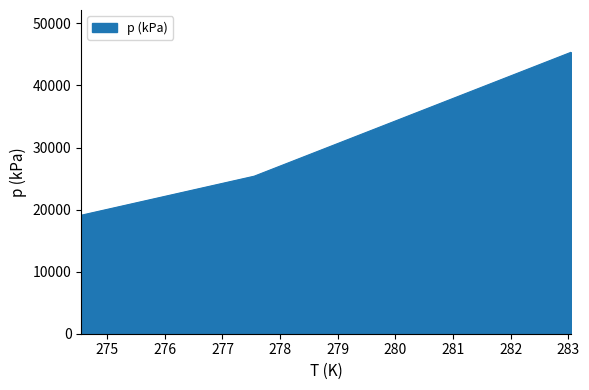

What is the sum of all values?

89827.7